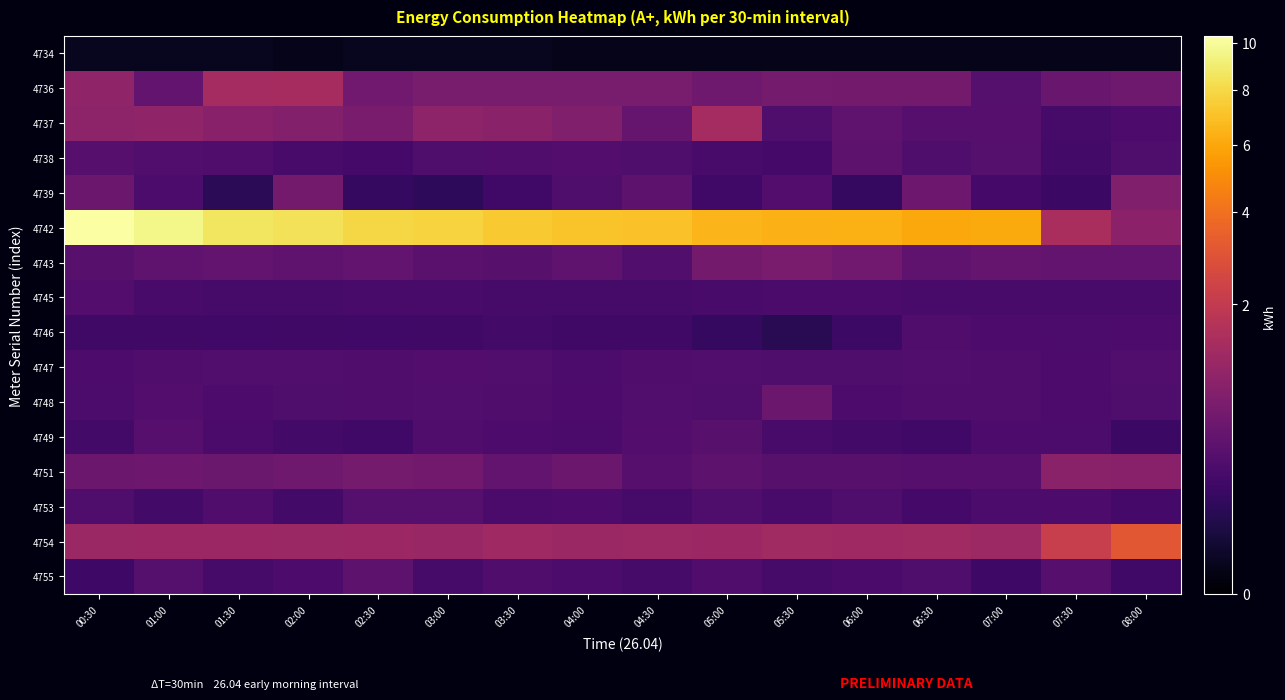

Reading left to right, what are all the values shown in this chart?

4734: 00:30=0.0	01:00=0.0	01:30=0.0	02:00=0.0	02:30=0.0	03:00=0.0	03:30=0.0	04:00=0.0	04:30=0.0	05:00=0.0	05:30=0.0	06:00=0.0	06:30=0.0	07:00=0.0	07:30=0.0	08:00=0.0
4736: 00:30=1.0	01:00=0.4	01:30=1.3	02:00=1.4	02:30=0.6	03:00=0.7	03:30=0.7	04:00=0.7	04:30=0.7	05:00=0.6	05:30=0.6	06:00=0.6	06:30=0.6	07:00=0.3	07:30=0.5	08:00=0.6
4737: 00:30=0.9	01:00=1.0	01:30=0.9	02:00=0.8	02:30=0.7	03:00=0.9	03:30=0.9	04:00=0.8	04:30=0.5	05:00=1.3	05:30=0.3	06:00=0.4	06:30=0.3	07:00=0.3	07:30=0.2	08:00=0.3
4738: 00:30=0.3	01:00=0.3	01:30=0.3	02:00=0.2	02:30=0.2	03:00=0.3	03:30=0.3	04:00=0.3	04:30=0.3	05:00=0.2	05:30=0.2	06:00=0.4	06:30=0.3	07:00=0.3	07:30=0.2	08:00=0.3
4739: 00:30=0.5	01:00=0.2	01:30=0.1	02:00=0.6	02:30=0.1	03:00=0.1	03:30=0.2	04:00=0.3	04:30=0.4	05:00=0.2	05:30=0.3	06:00=0.1	06:30=0.5	07:00=0.2	07:30=0.2	08:00=0.8
4742: 00:30=10.3	01:00=9.6	01:30=8.7	02:00=8.4	02:30=8.0	03:00=7.8	03:30=7.4	04:00=7.1	04:30=7.0	05:00=6.5	05:30=6.4	06:00=6.3	06:30=6.0	07:00=6.1	07:30=1.4	08:00=0.9
4743: 00:30=0.3	01:00=0.4	01:30=0.4	02:00=0.4	02:30=0.4	03:00=0.4	03:30=0.3	04:00=0.4	04:30=0.3	05:00=0.6	05:30=0.7	06:00=0.6	06:30=0.4	07:00=0.5	07:30=0.4	08:00=0.4
4745: 00:30=0.3	01:00=0.2	01:30=0.2	02:00=0.2	02:30=0.2	03:00=0.2	03:30=0.2	04:00=0.2	04:30=0.2	05:00=0.2	05:30=0.2	06:00=0.2	06:30=0.2	07:00=0.2	07:30=0.2	08:00=0.2
4746: 00:30=0.2	01:00=0.2	01:30=0.2	02:00=0.2	02:30=0.2	03:00=0.2	03:30=0.2	04:00=0.2	04:30=0.2	05:00=0.1	05:30=0.1	06:00=0.2	06:30=0.3	07:00=0.3	07:30=0.2	08:00=0.3
4747: 00:30=0.3	01:00=0.3	01:30=0.3	02:00=0.3	02:30=0.3	03:00=0.3	03:30=0.3	04:00=0.2	04:30=0.3	05:00=0.3	05:30=0.3	06:00=0.3	06:30=0.3	07:00=0.3	07:30=0.3	08:00=0.3
4748: 00:30=0.2	01:00=0.3	01:30=0.3	02:00=0.3	02:30=0.3	03:00=0.3	03:30=0.3	04:00=0.3	04:30=0.3	05:00=0.3	05:30=0.5	06:00=0.3	06:30=0.3	07:00=0.3	07:30=0.3	08:00=0.3
4749: 00:30=0.2	01:00=0.3	01:30=0.2	02:00=0.2	02:30=0.2	03:00=0.3	03:30=0.3	04:00=0.2	04:30=0.3	05:00=0.3	05:30=0.2	06:00=0.2	06:30=0.2	07:00=0.3	07:30=0.2	08:00=0.2
4751: 00:30=0.5	01:00=0.5	01:30=0.5	02:00=0.6	02:30=0.6	03:00=0.6	03:30=0.4	04:00=0.5	04:30=0.3	05:00=0.4	05:30=0.3	06:00=0.3	06:30=0.3	07:00=0.3	07:30=0.9	08:00=0.9
4753: 00:30=0.3	01:00=0.2	01:30=0.3	02:00=0.2	02:30=0.3	03:00=0.3	03:30=0.2	04:00=0.3	04:30=0.2	05:00=0.3	05:30=0.2	06:00=0.3	06:30=0.2	07:00=0.2	07:30=0.3	08:00=0.2
4754: 00:30=1.2	01:00=1.2	01:30=1.2	02:00=1.1	02:30=1.2	03:00=1.1	03:30=1.2	04:00=1.2	04:30=1.2	05:00=1.2	05:30=1.3	06:00=1.2	06:30=1.3	07:00=1.2	07:30=2.1	08:00=3.1
4755: 00:30=0.2	01:00=0.3	01:30=0.2	02:00=0.3	02:30=0.4	03:00=0.2	03:30=0.3	04:00=0.2	04:30=0.2	05:00=0.3	05:30=0.2	06:00=0.2	06:30=0.3	07:00=0.2	07:30=0.3	08:00=0.2